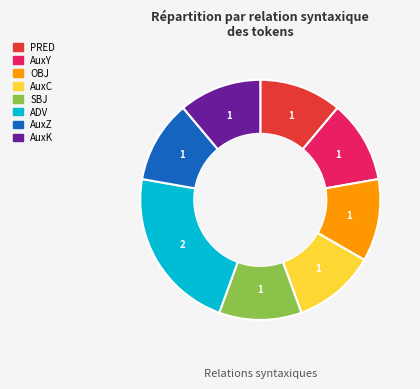

The AuxC slice represents 11% of the pie. True or false?

True